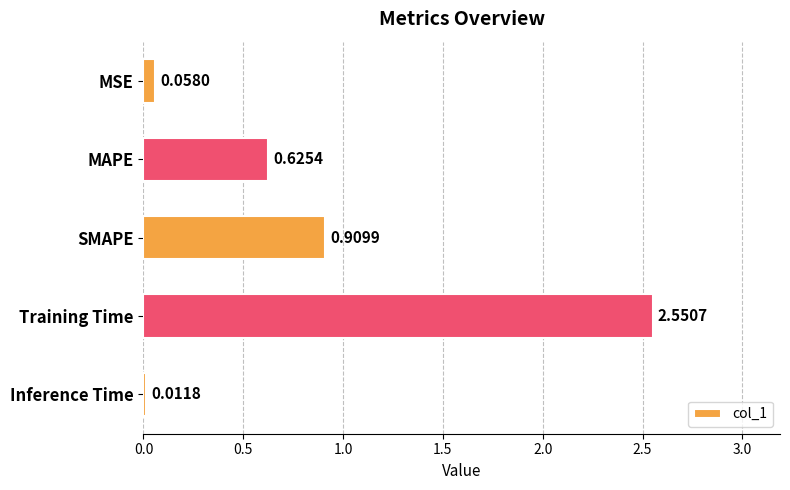

List the labels in order of value, largest first.

Training Time, SMAPE, MAPE, MSE, Inference Time